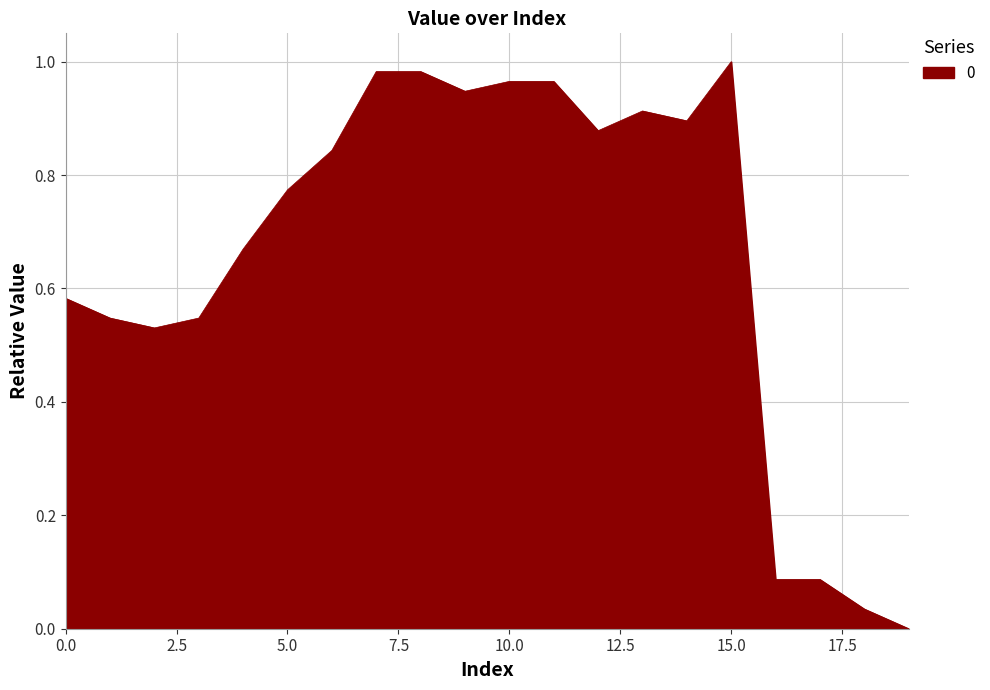

Does the chart display data point markers on the line(s)?

No